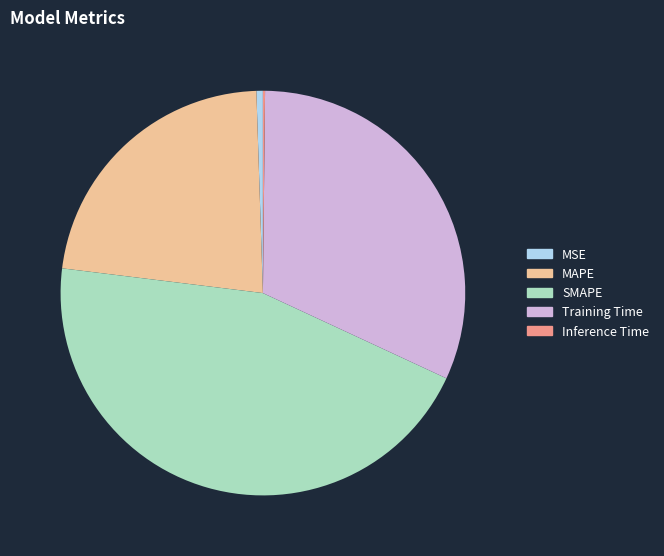

Which slice is the largest?

SMAPE